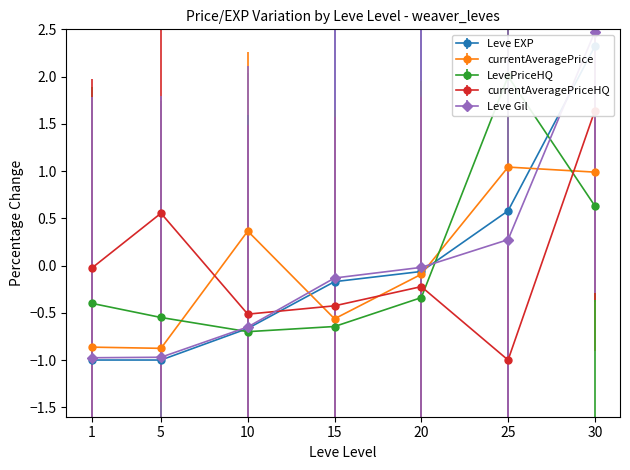

At which label does LevePriceHQ reach its peak?

25